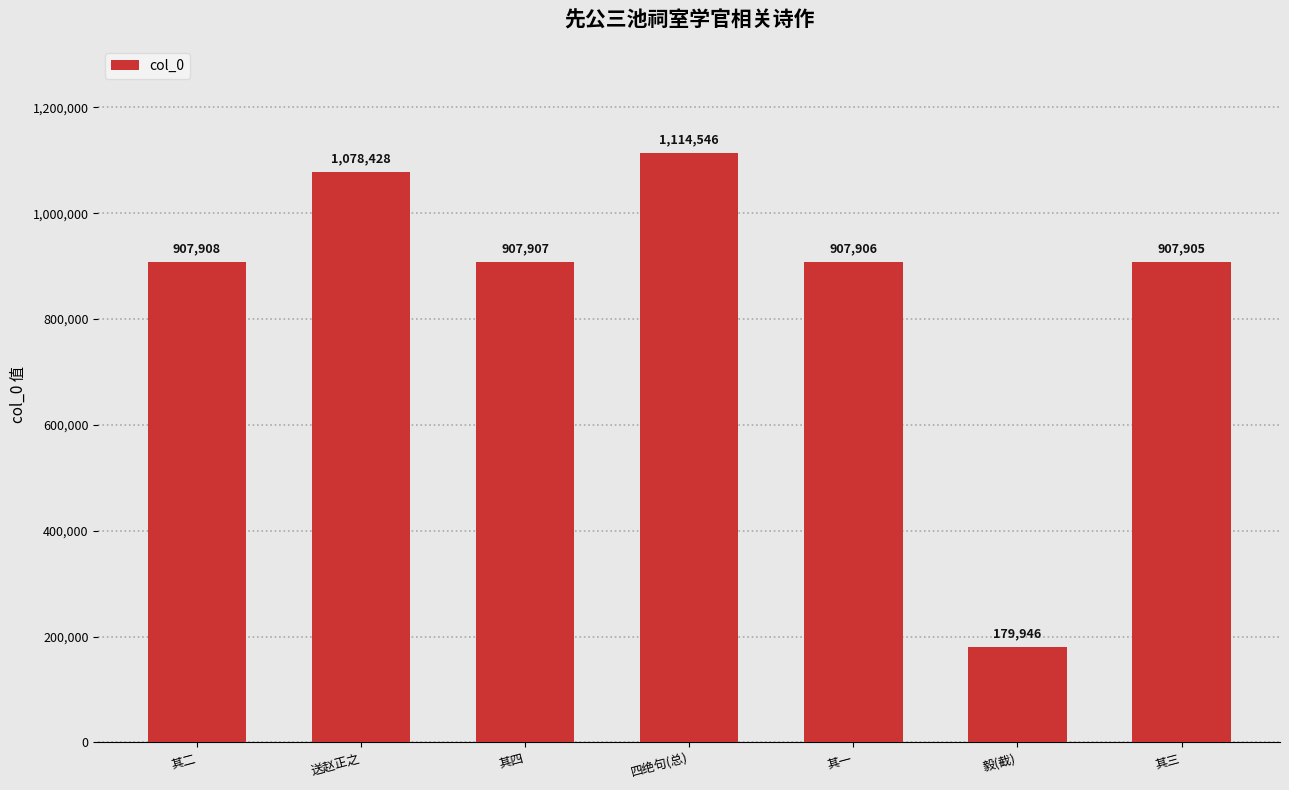

What position from the right is 其三?

1